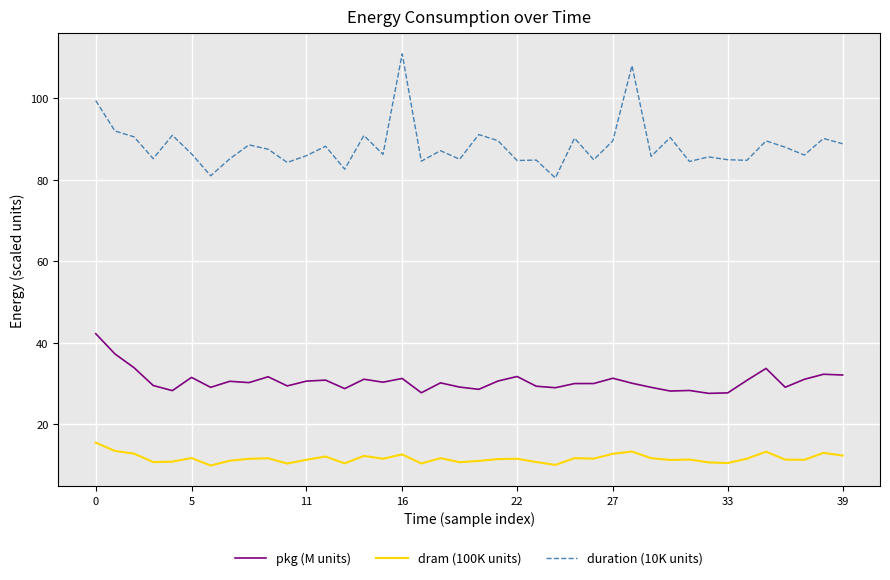

True or false: duration (10K units) and pkg (M units) intersect in this chart.

False